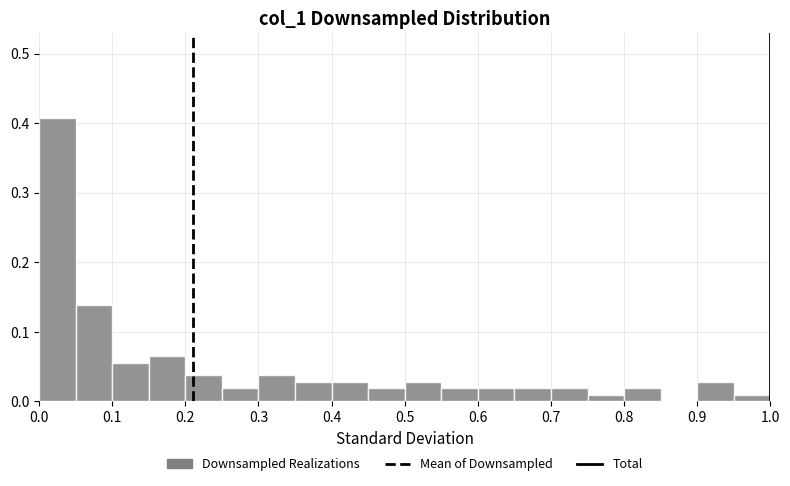

How tall is the bar that spans 0.10 to 0.15 on the x-axis? Neither the bar edges nor the heights are printed on the chart, so give them approximately, as read against the axes.

0.06